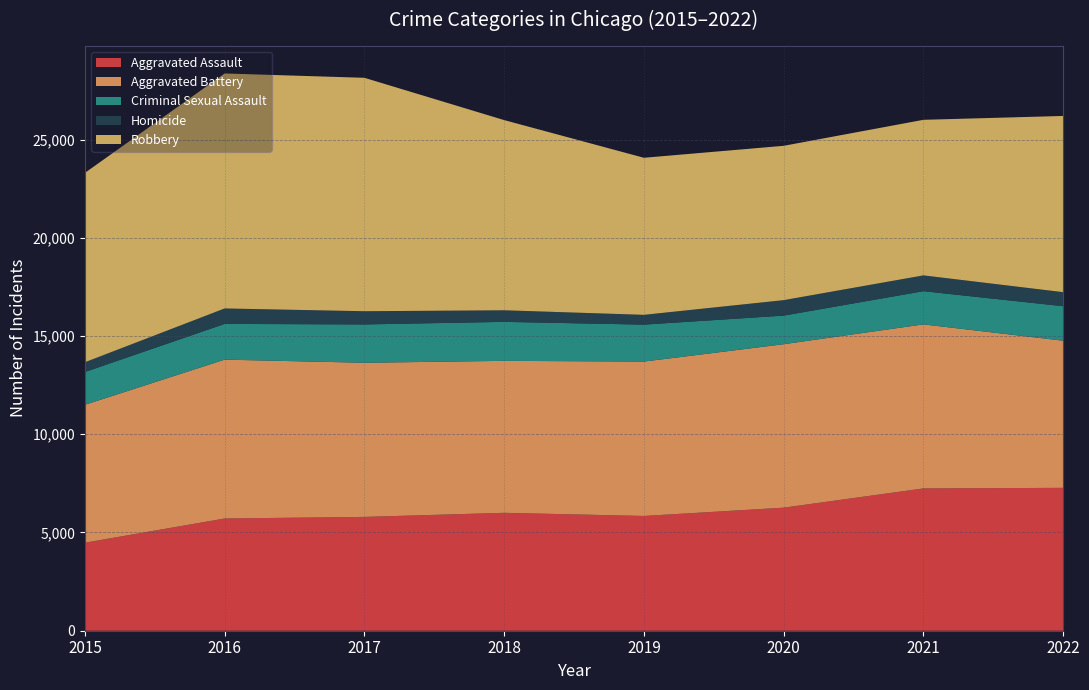

Reading left to right, what are all the values shown in this chart?

Aggravated Assault: 2015=4480	2016=5712	2017=5793	2018=6001	2019=5841	2020=6263	2021=7243	2022=7272
Aggravated Battery: 2015=7018	2016=8085	2017=7845	2018=7734	2019=7857	2020=8319	2021=8348	2022=7488
Criminal Sexual Assault: 2015=1670	2016=1819	2017=1951	2018=1985	2019=1881	2020=1456	2021=1690	2022=1756
Homicide: 2015=496	2016=786	2017=672	2018=589	2019=498	2020=787	2021=804	2022=715
Robbery: 2015=9638	2016=11960	2017=11880	2018=9680	2019=7994	2020=7855	2021=7918	2022=8969